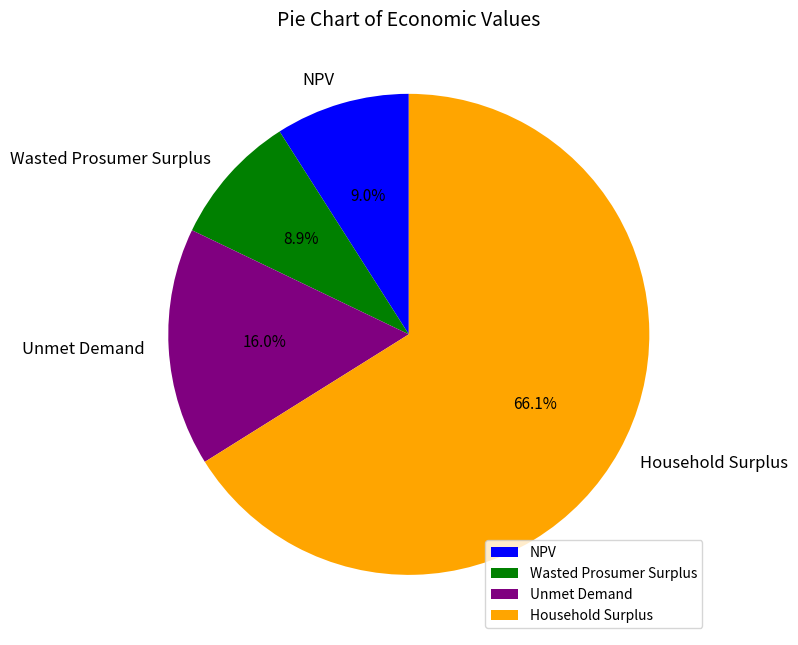

Does NPV account for over 50% of the chart?

No